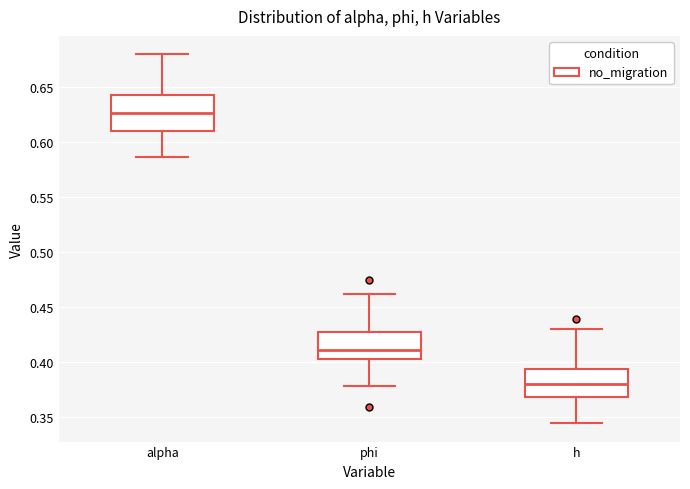

Reading left to right, read every box against the y-axis: the position of its median line, the range the box covers, and the ends of its whiskers. The values are not printed on the chart, so give them approximately, as read against the axis.

alpha: median 0.625, box 0.610 to 0.640, whiskers 0.585 to 0.680
phi: median 0.410, box 0.405 to 0.430, whiskers 0.380 to 0.460
h: median 0.380, box 0.370 to 0.395, whiskers 0.345 to 0.430